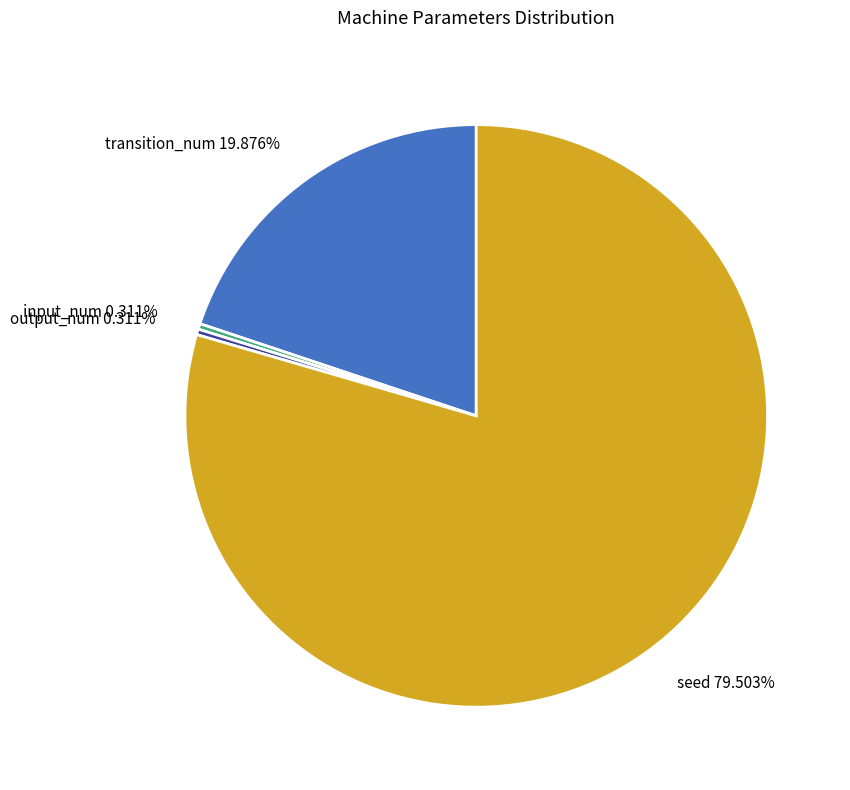

Does output_num represent more than half of the total?

No